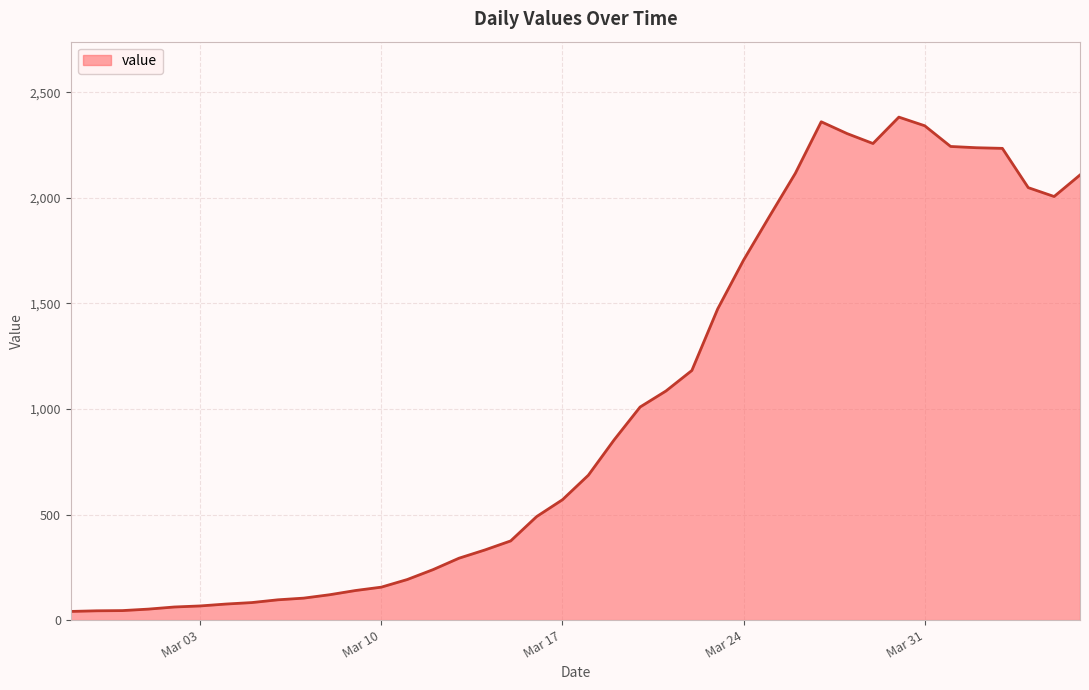

What is the greatest value displayed?

2382